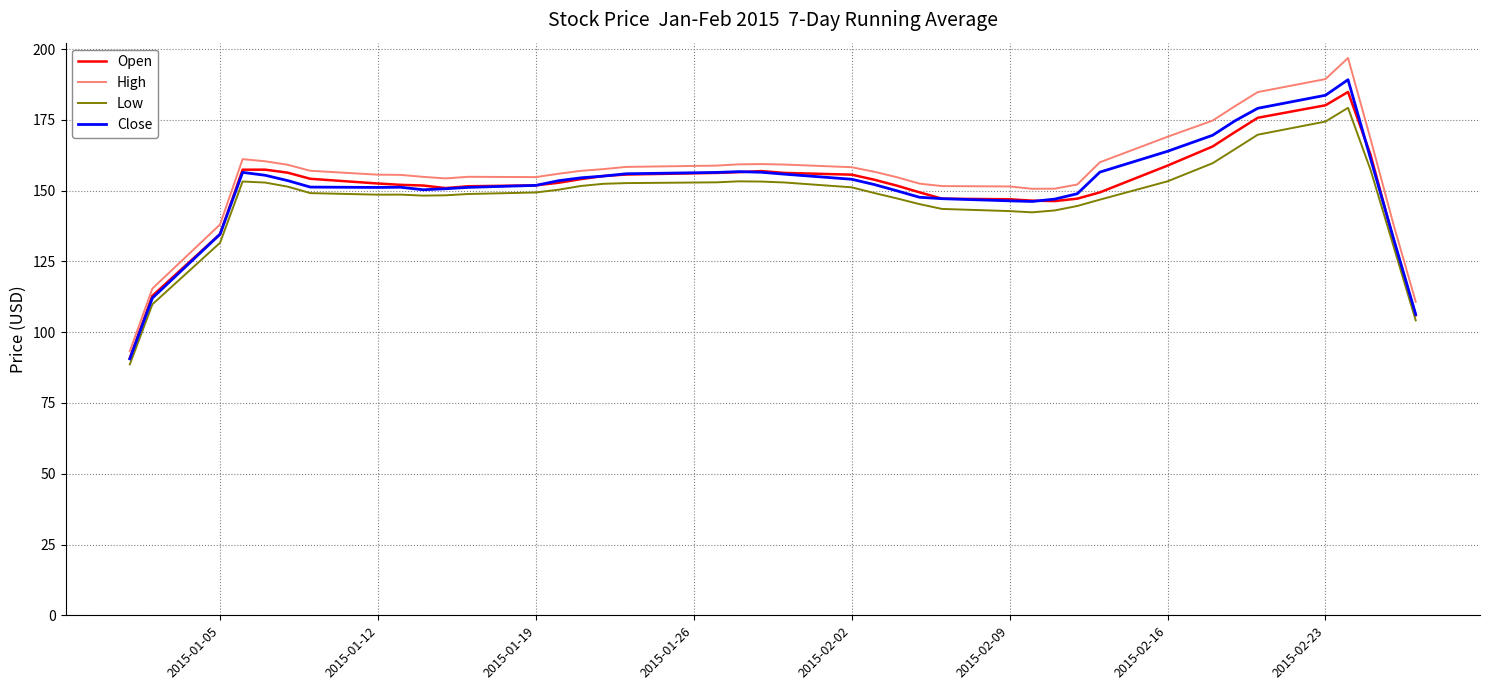

Does the chart have visible grid lines?

Yes